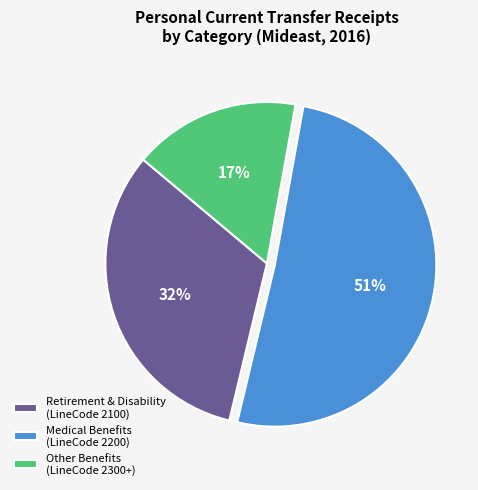

To the nearest percent, what is the difference between the largest and smallest slice percentages?

34%